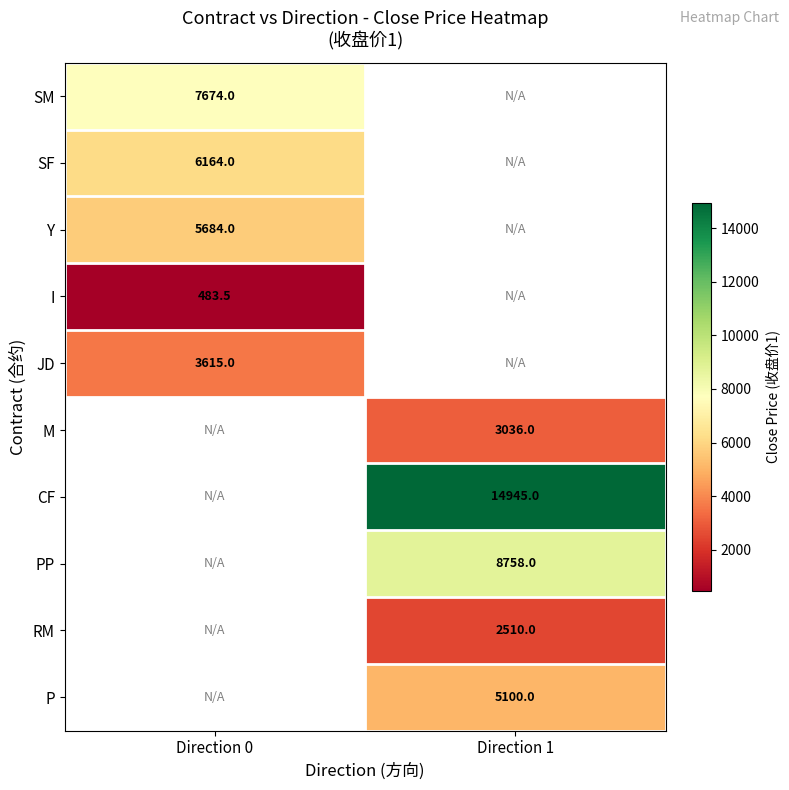

Is the value of M at Direction 1 greater than the value of SM at Direction 0?

No